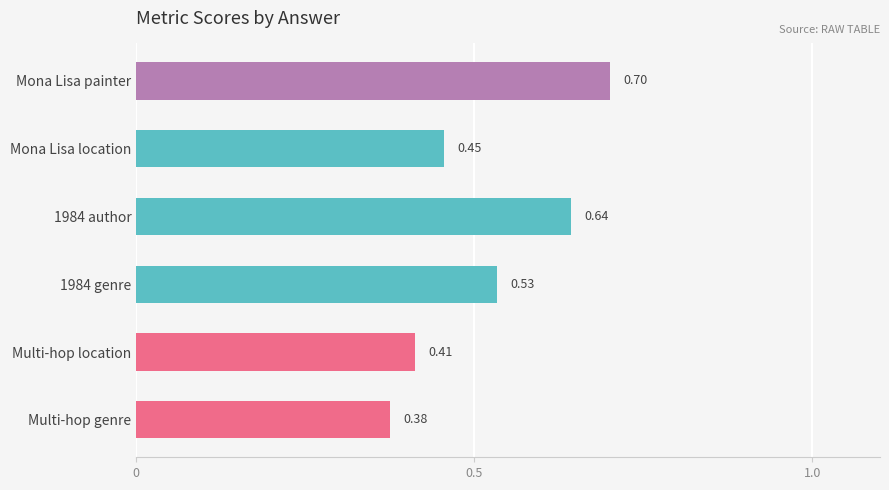

What is the label of the 6th bar from the top?

Multi-hop genre